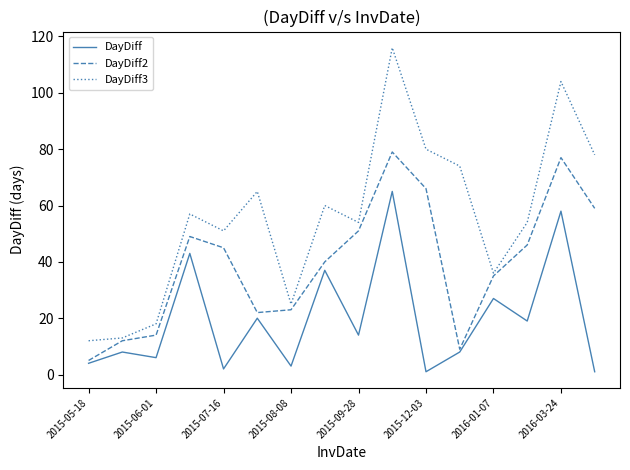

True or false: DayDiff and DayDiff3 cross at least once.

False